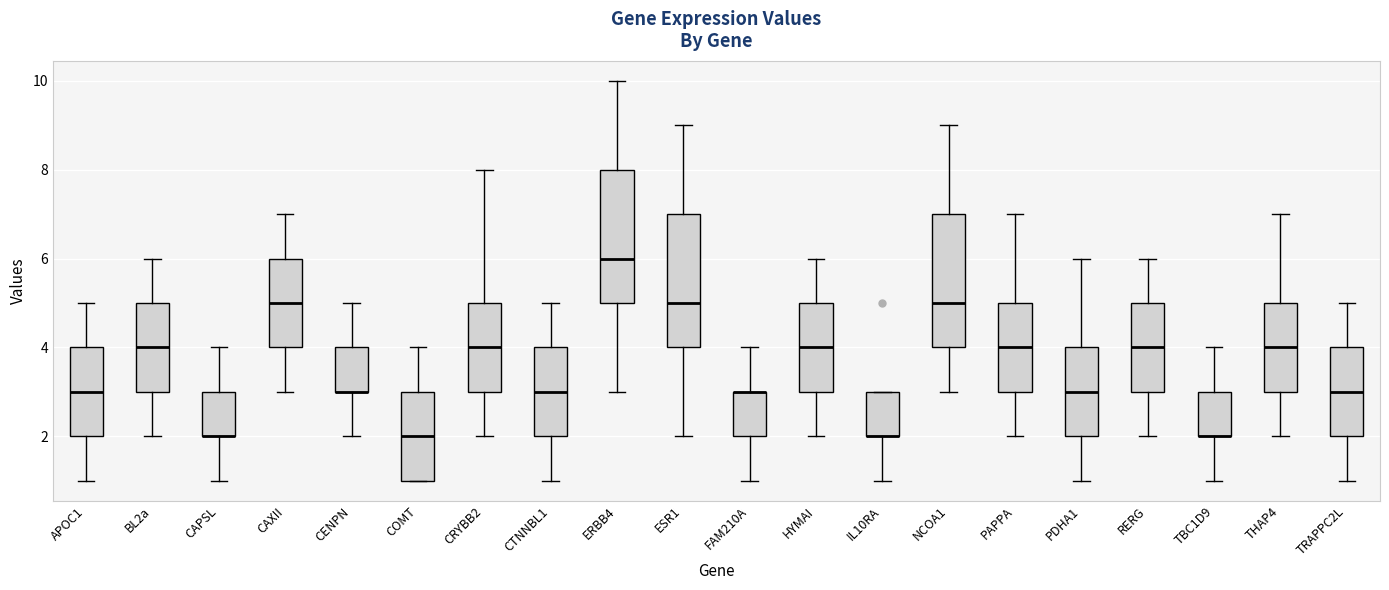

Where is the lower edge of the box for ERBB4 on the y-axis? The values are not printed on the chart, so give them approximately, as read against the axis.

5